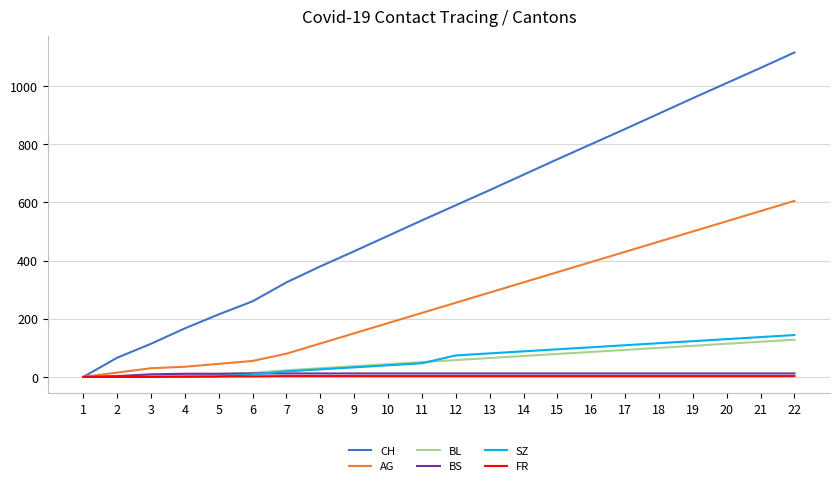

Is the value of SZ at 11 greater than the value of AG at 7?

No